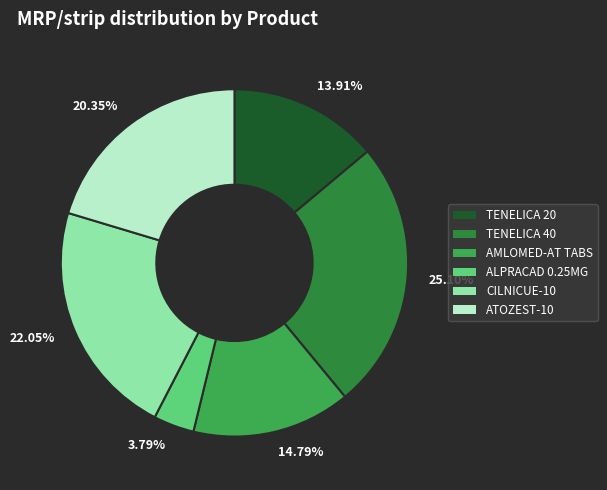

To the nearest percent, what is the average slice percentage?

17%